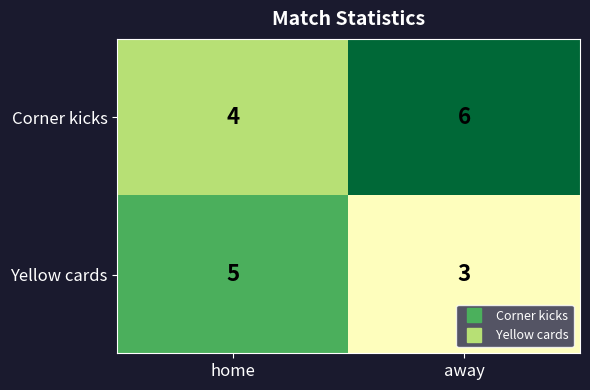

The Yellow cards series shows 1 at away. True or false?

False